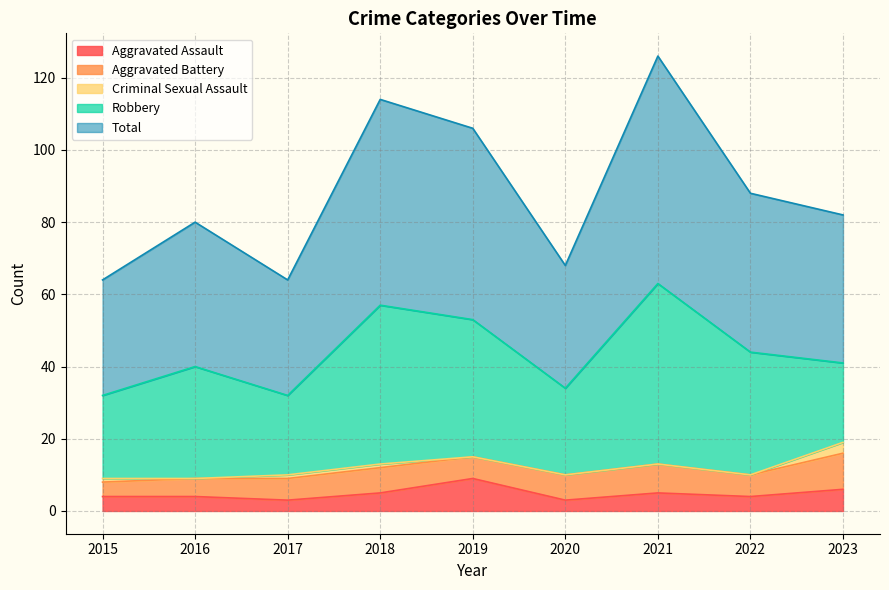

What is the difference between the maximum and minimum values in the Aggravated Assault series?

6